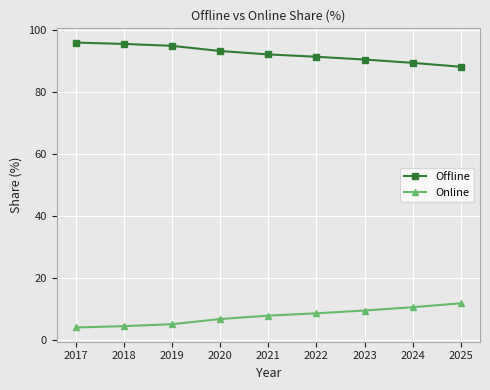

What is the difference between the maximum and minimum values in the Online series?

7.8